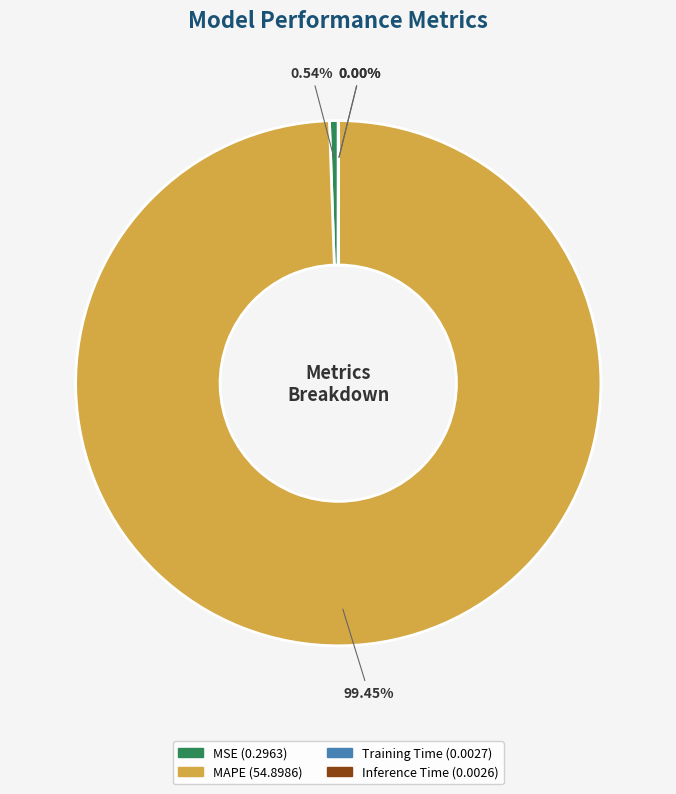

What is the majority slice?

MAPE